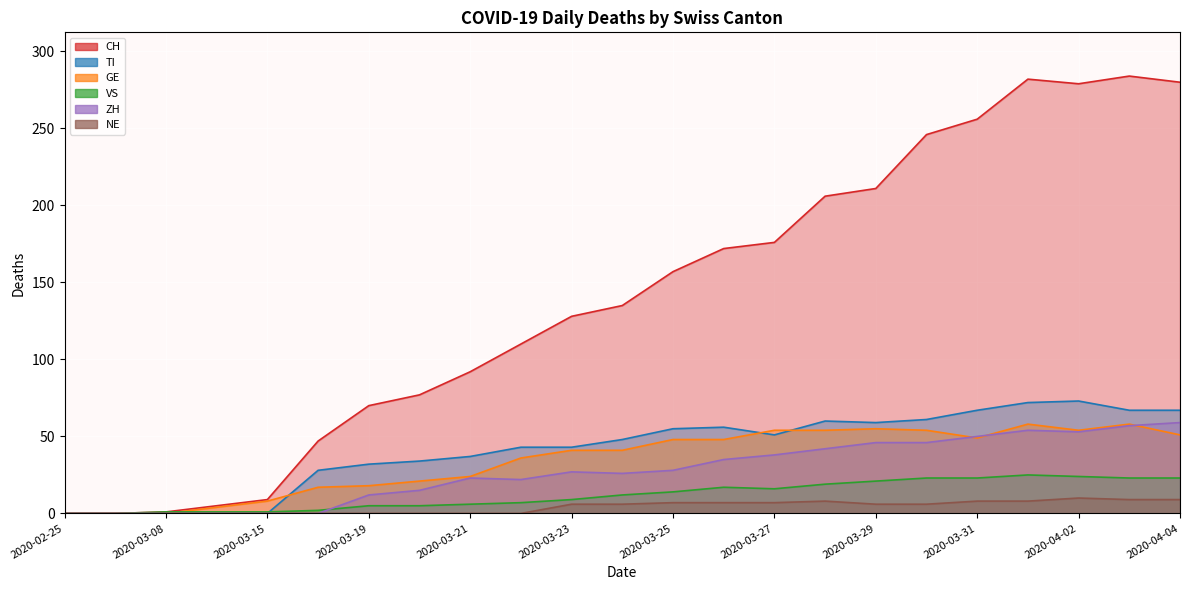

What is the sum of the GE values at 2020-03-29 and 2020-03-27?

109